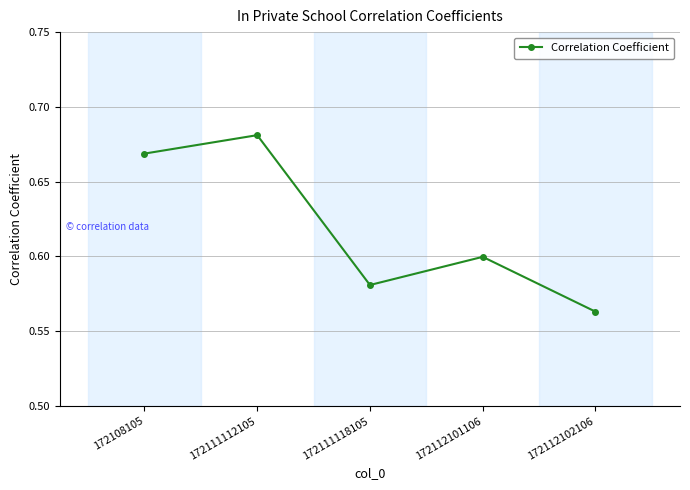

Which category has the lowest value across all series?

172112102106